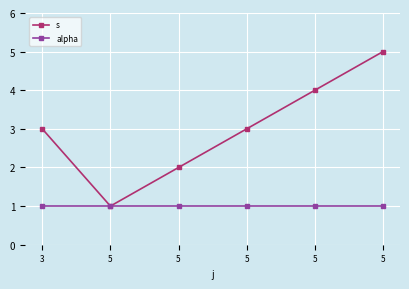

Where is the first local minimum for s?

5